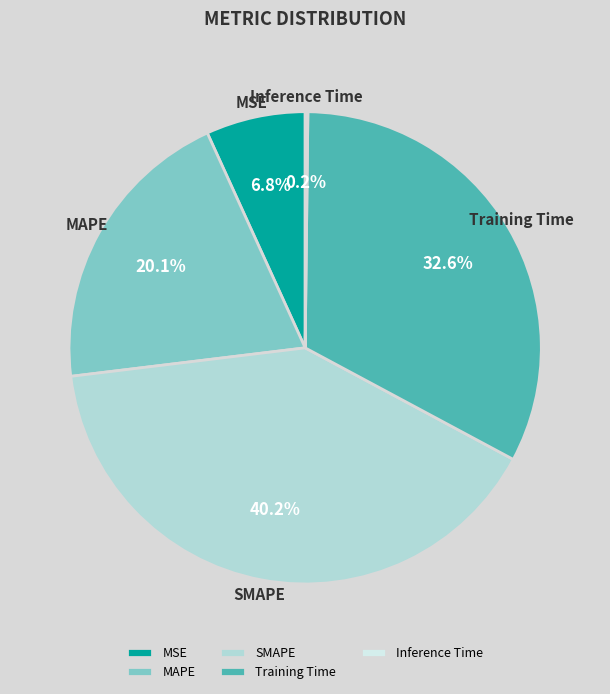

What is the ratio of the value at Training Time to the value at SMAPE?

0.8